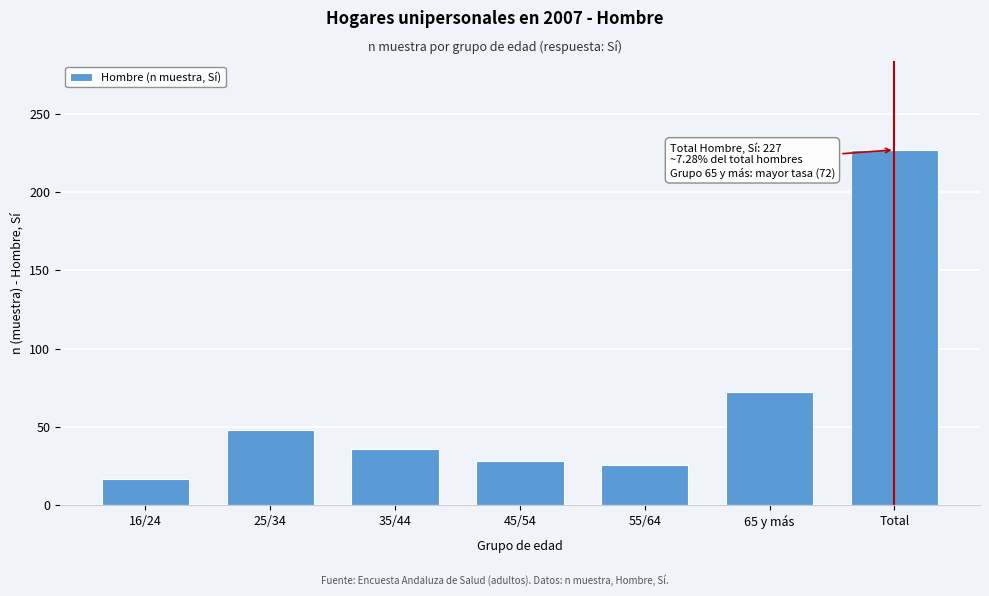

Reading left to right, what are all the values shown in this chart?

17	48	36	28	26	72	227